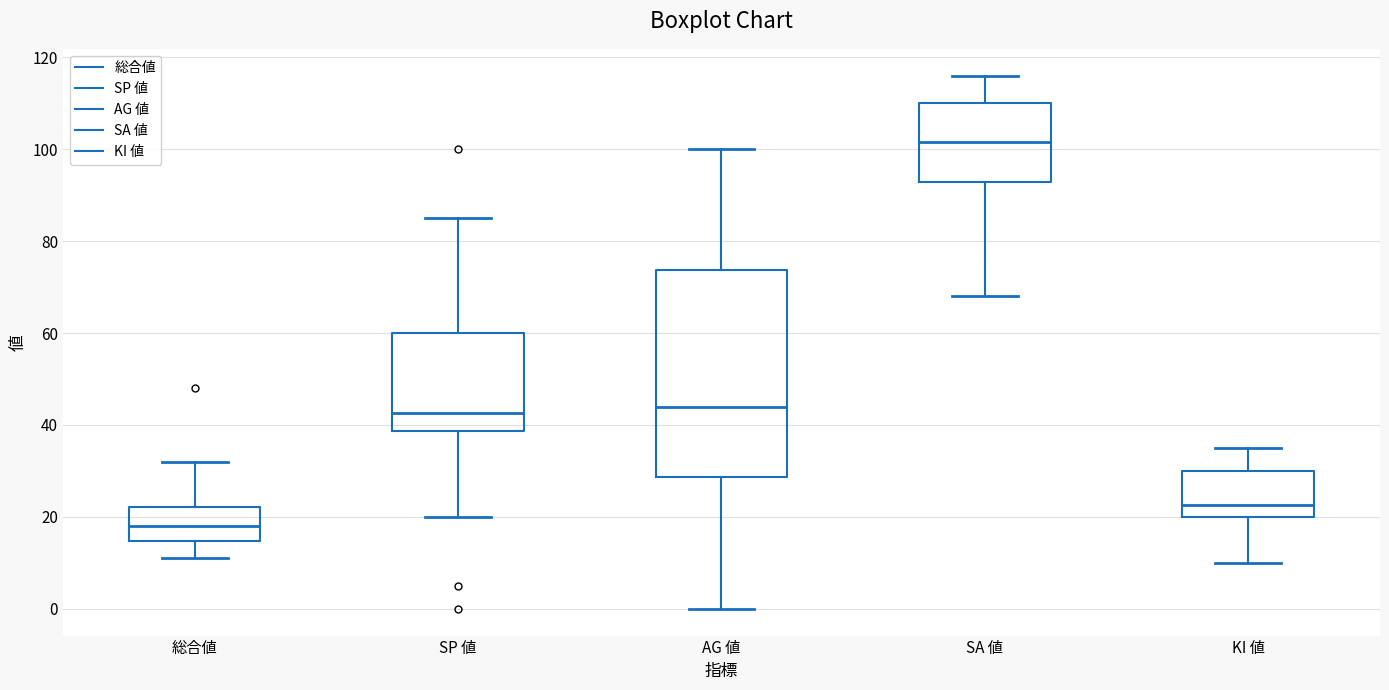

Reading left to right, read every box against the y-axis: the position of its median line, the range the box covers, and the ends of its whiskers. The values are not printed on the chart, so give them approximately, as read against the axis.

総合値: median 18, box 14 to 22, whiskers 12 to 32
SP 値: median 42, box 38 to 60, whiskers 20 to 86
AG 値: median 44, box 28 to 74, whiskers 0 to 100
SA 値: median 102, box 92 to 110, whiskers 68 to 116
KI 値: median 22, box 20 to 30, whiskers 10 to 36